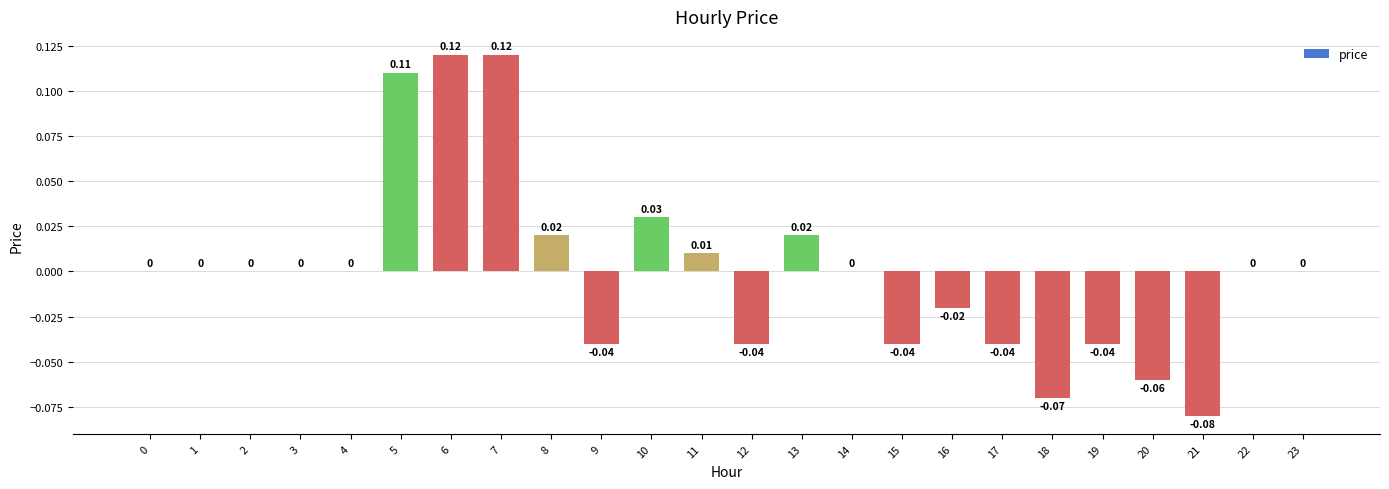

Between 6 and 17, which is larger?

6